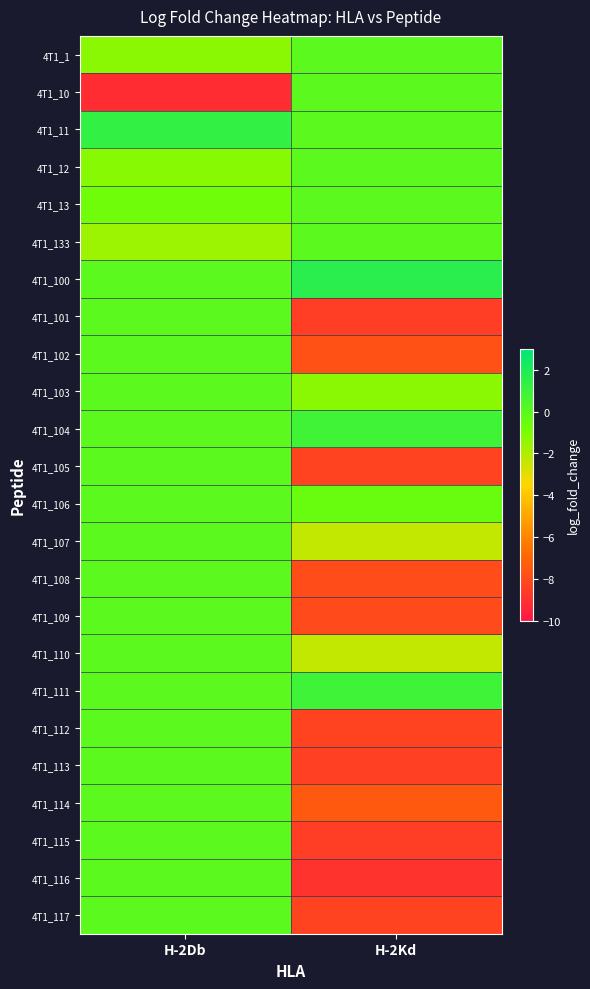

At which category is the sum across all series the highest?

H-2Db